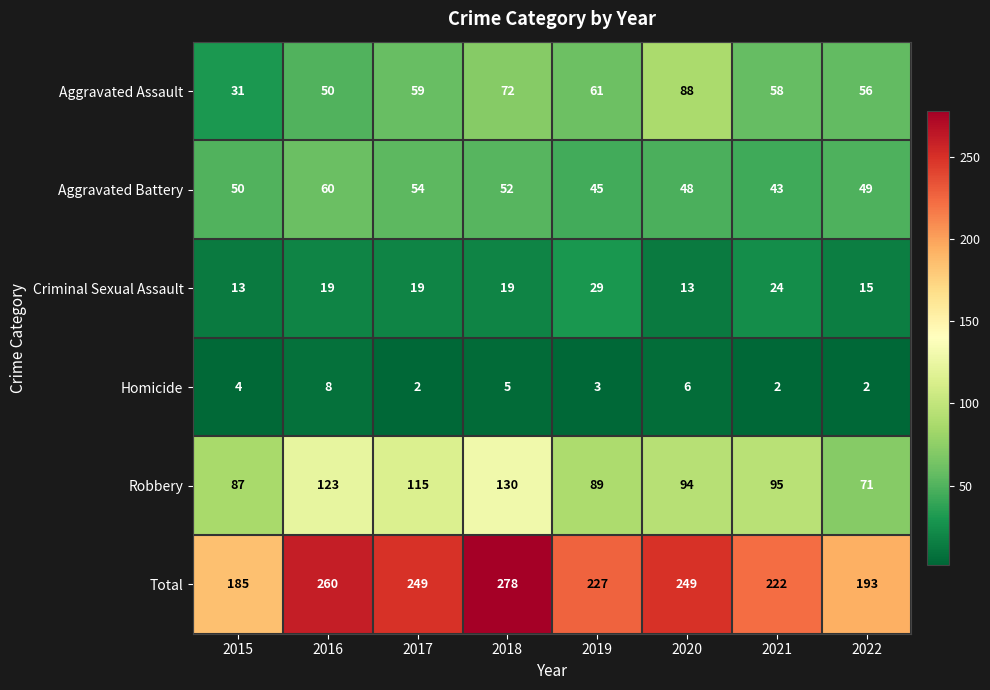

Which category has the lowest value in the Total series?

2015